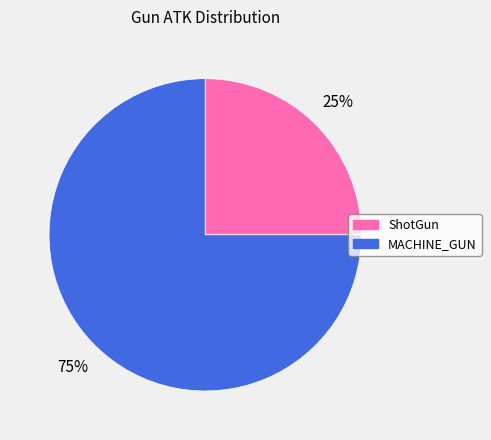

Which slice represents more than half of the pie?

MACHINE_GUN